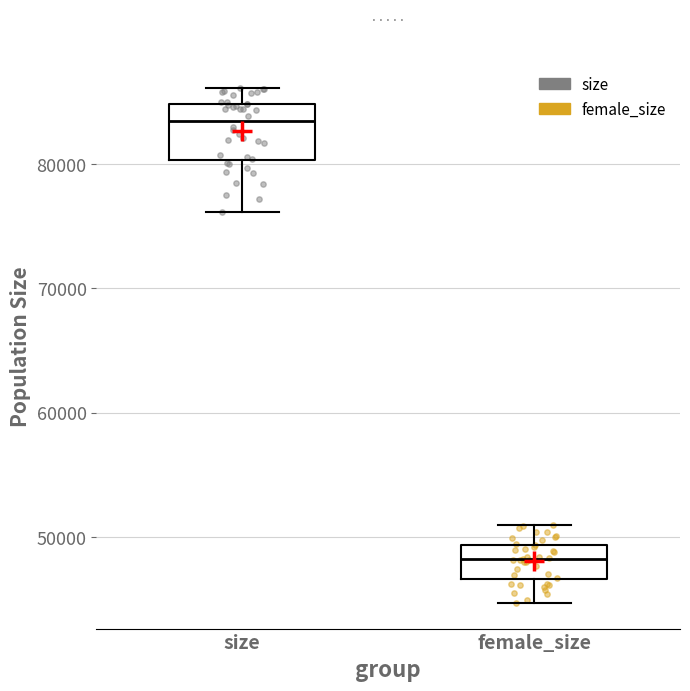

Reading left to right, read every box against the y-axis: the position of its median line, the range the box covers, and the ends of its whiskers. The values are not printed on the chart, so give them approximately, as read against the axis.

size: median 83000, box 80000 to 85000, whiskers 76000 to 86000
female_size: median 48000, box 47000 to 49000, whiskers 45000 to 51000